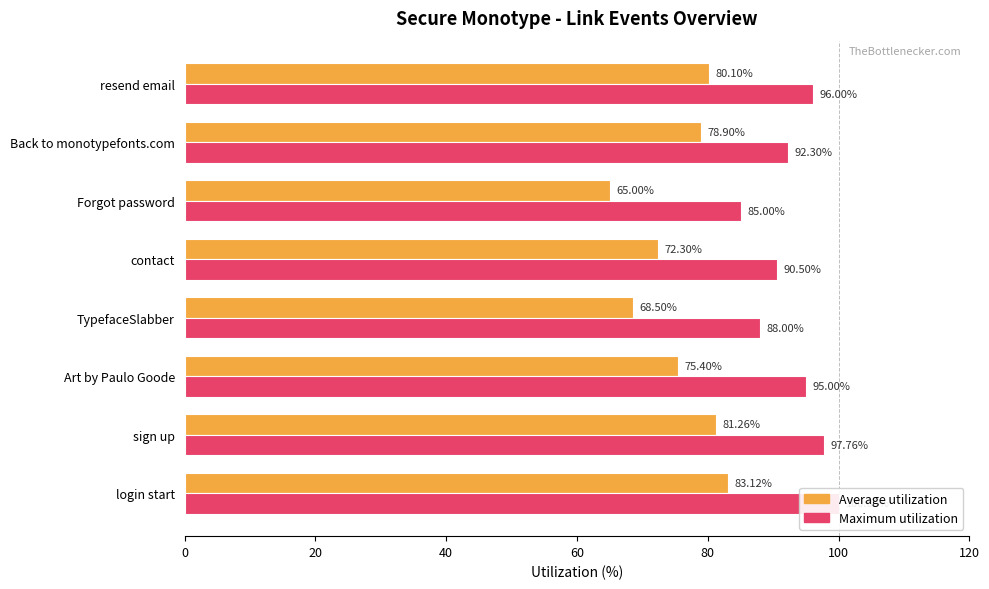

Count the number of categories in the chart.

8